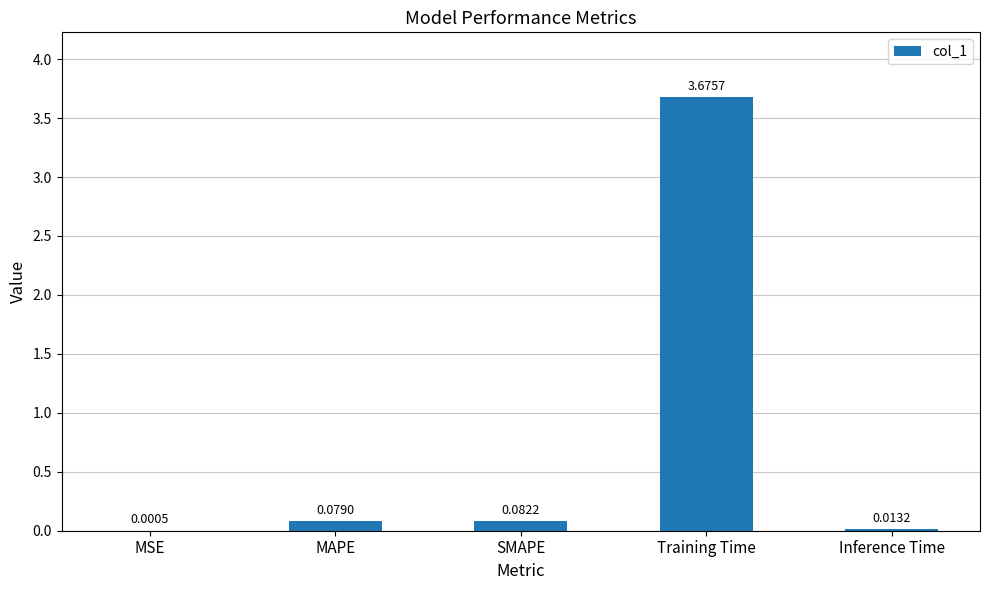

Where is the data nearest to the value 1?

SMAPE